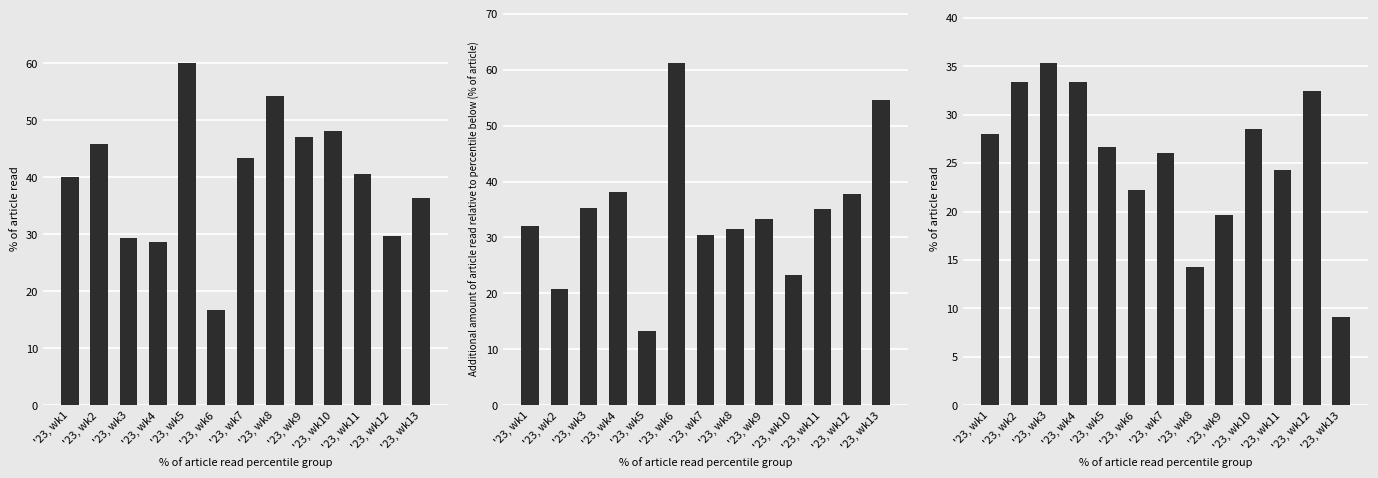

The value of SECONDARY at '23, wk11 is 49.2. True or false?

False